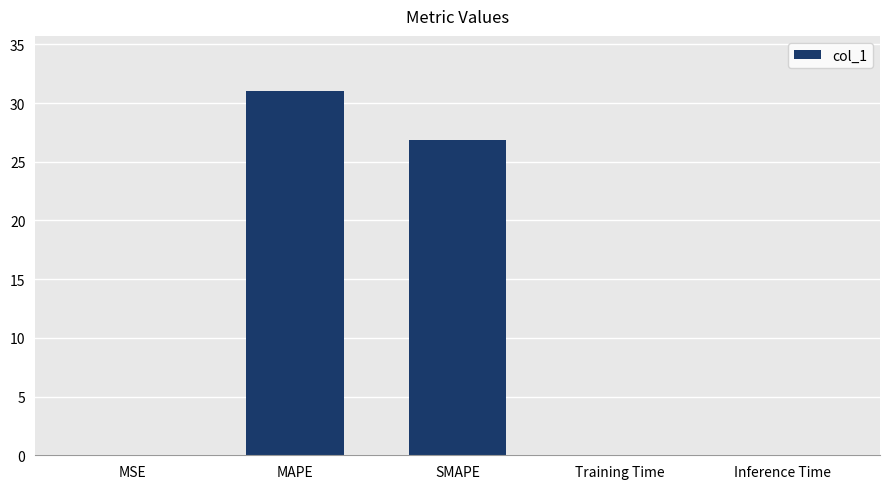

Which has a higher value, SMAPE or Training Time?

SMAPE